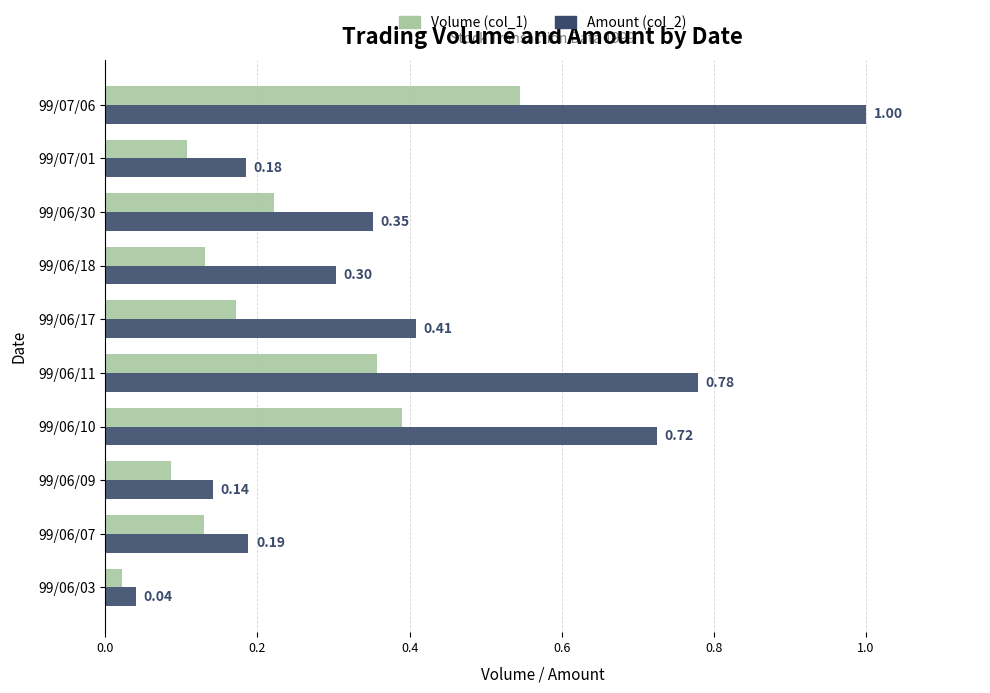

What is the difference between the maximum and second lowest values in the Amount (col_2) series?

0.9